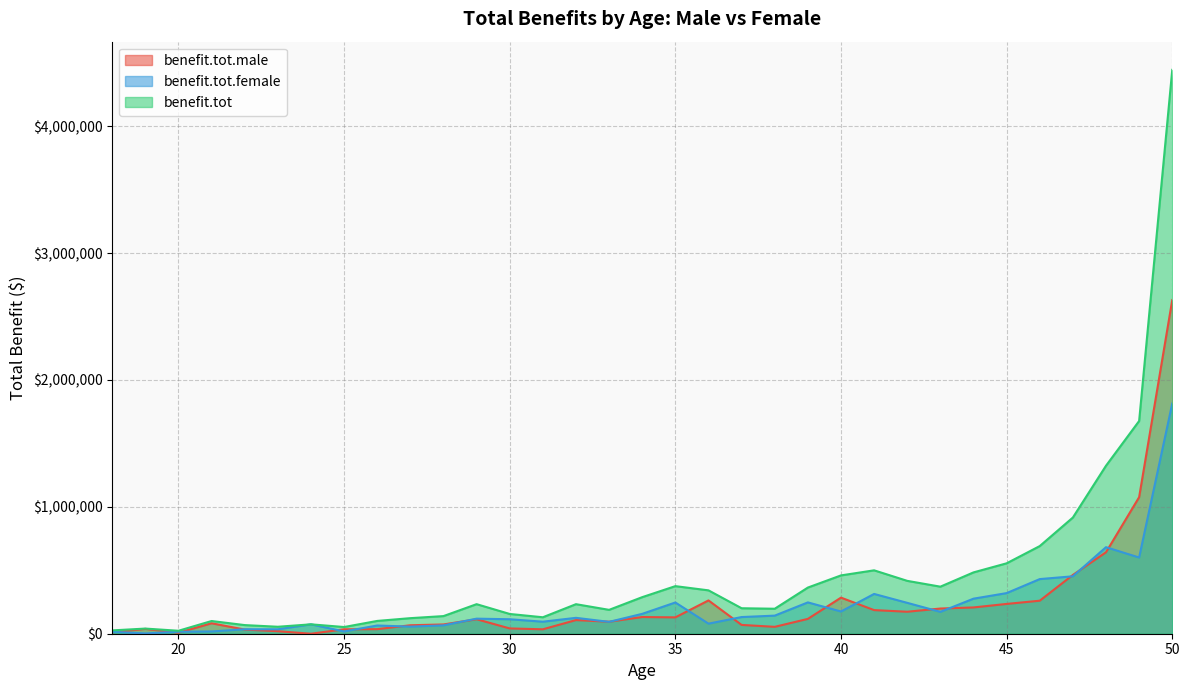

Which series has the widest spread of values?

benefit.tot